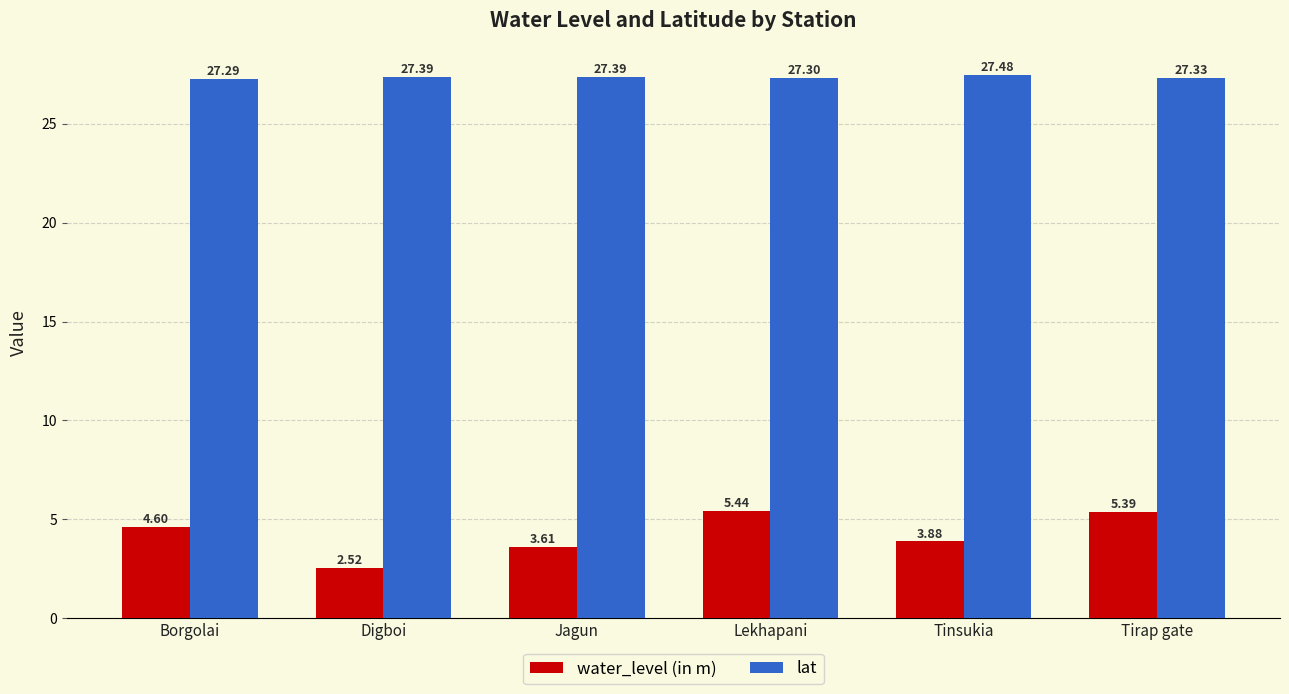

How many bars are there in each group?

2